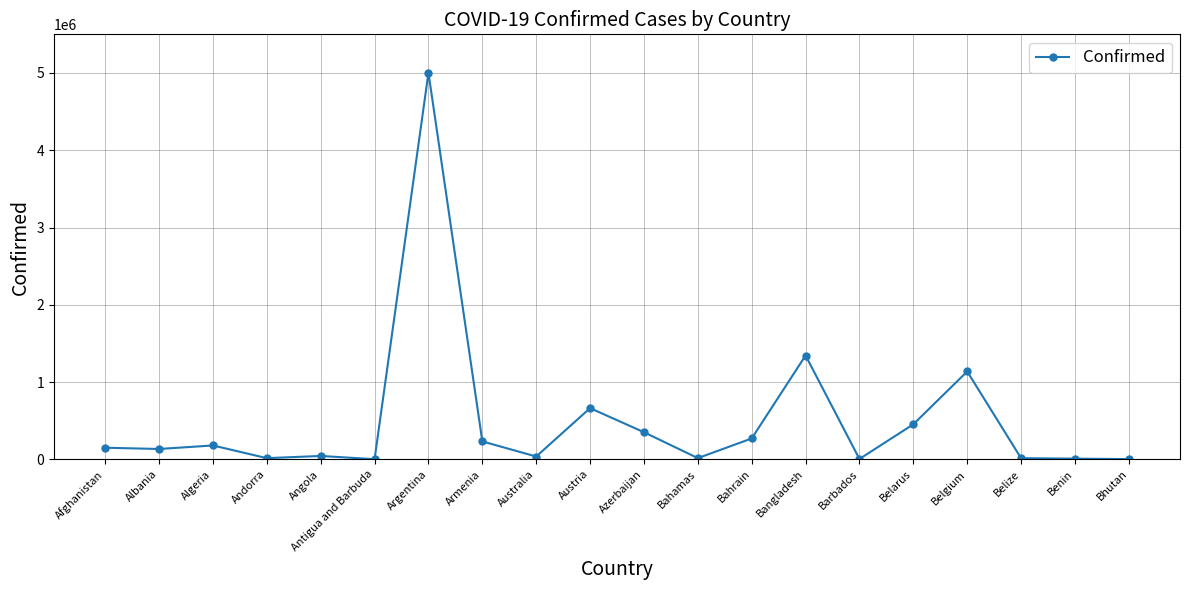

True or false: the data shows 988607 at Austria.

False